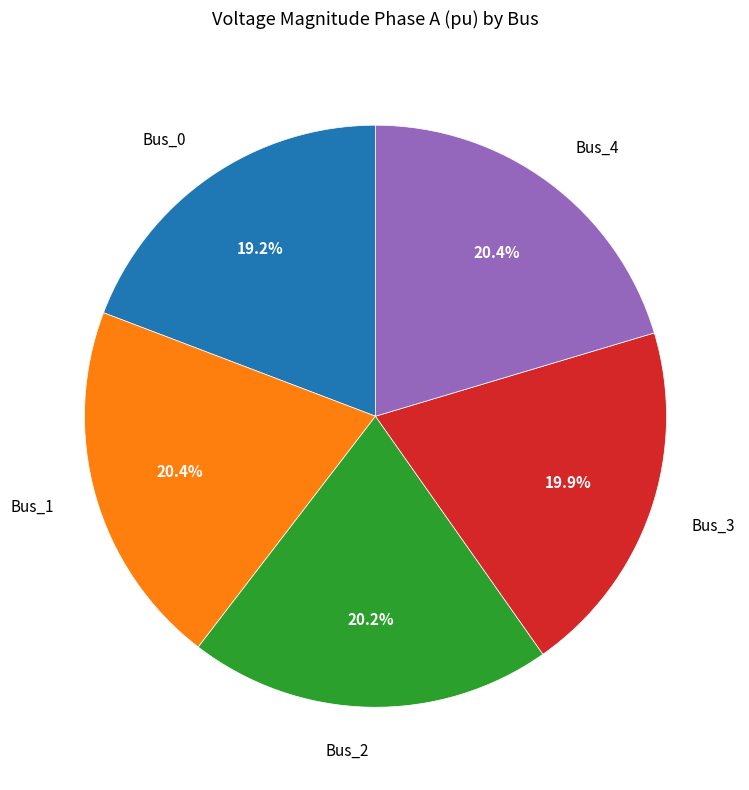

The Bus_1 slice represents 12% of the pie. True or false?

False